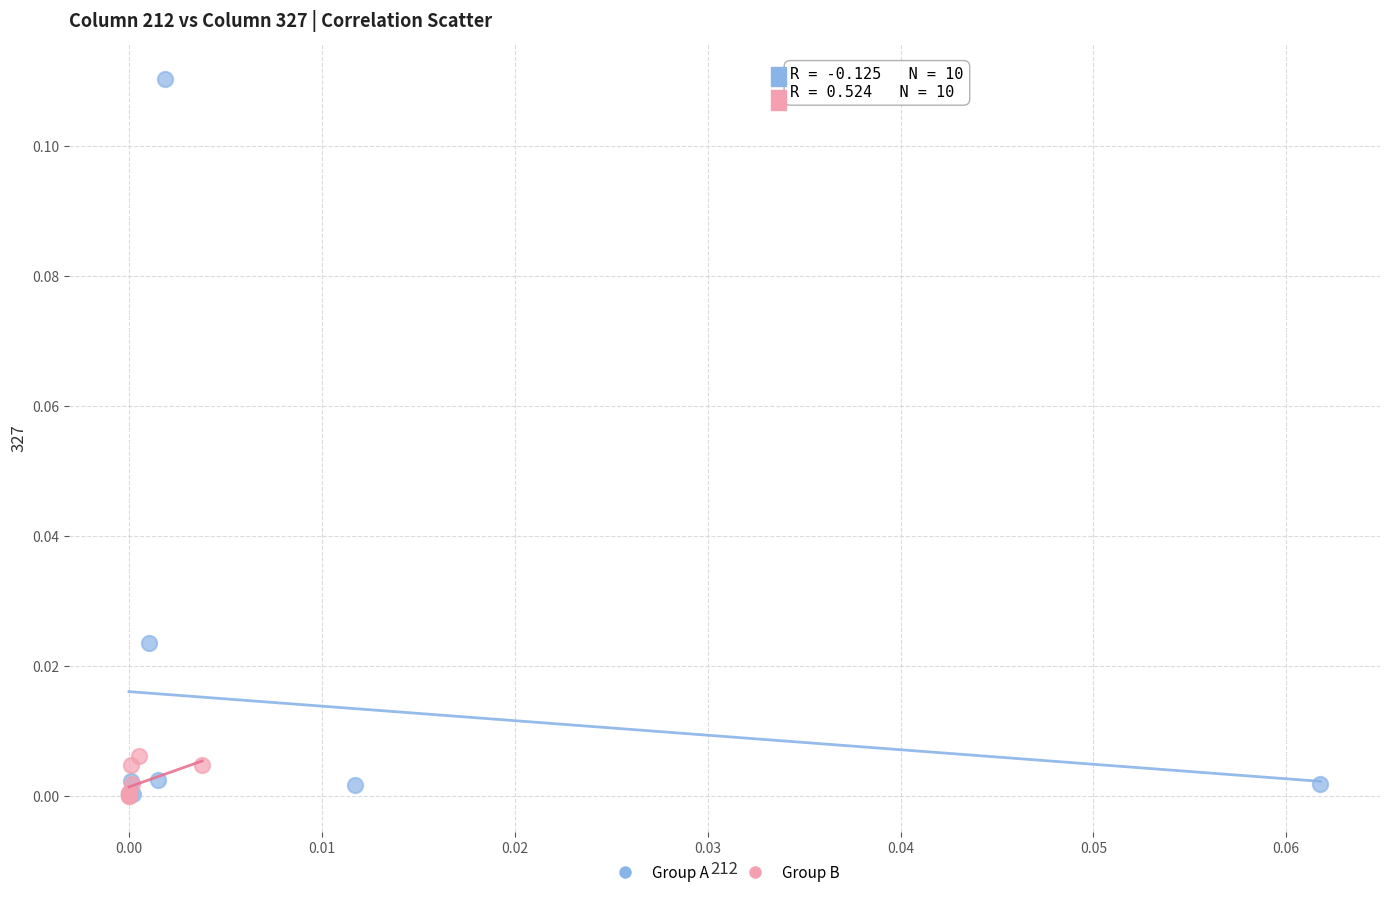

What are all the series names shown in the legend?

Group A, Group B